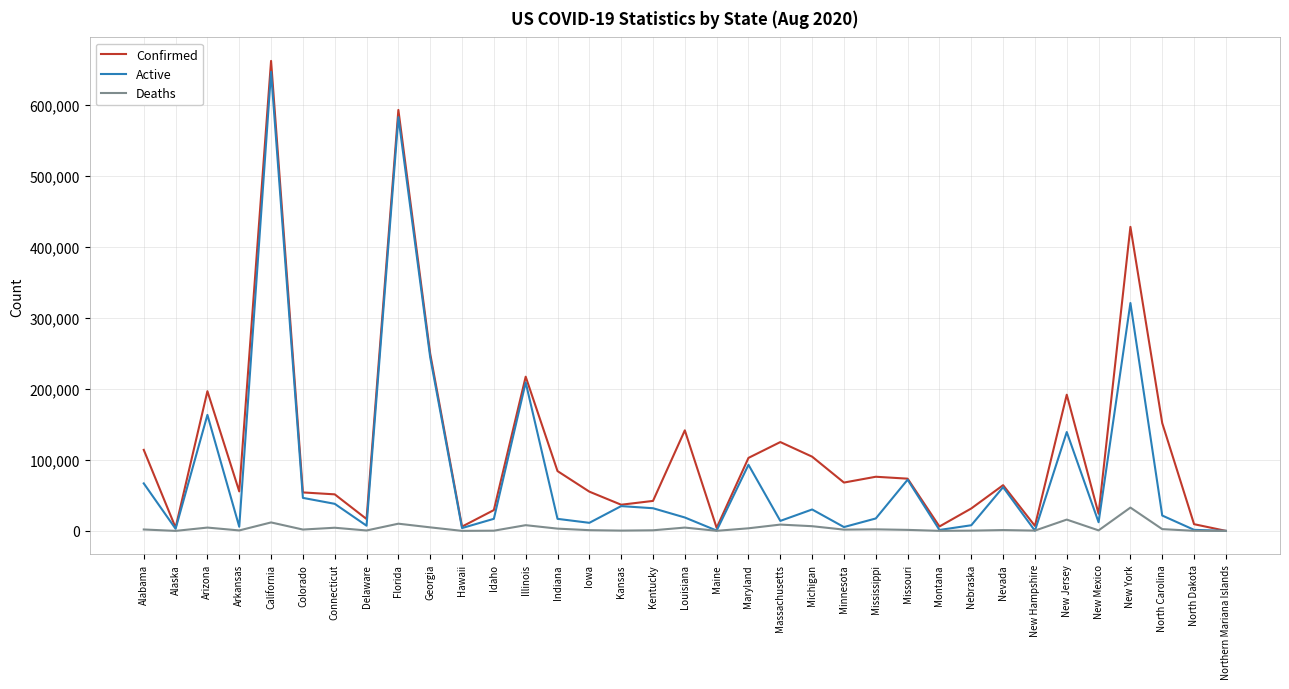

How many lines are shown in the chart?

3